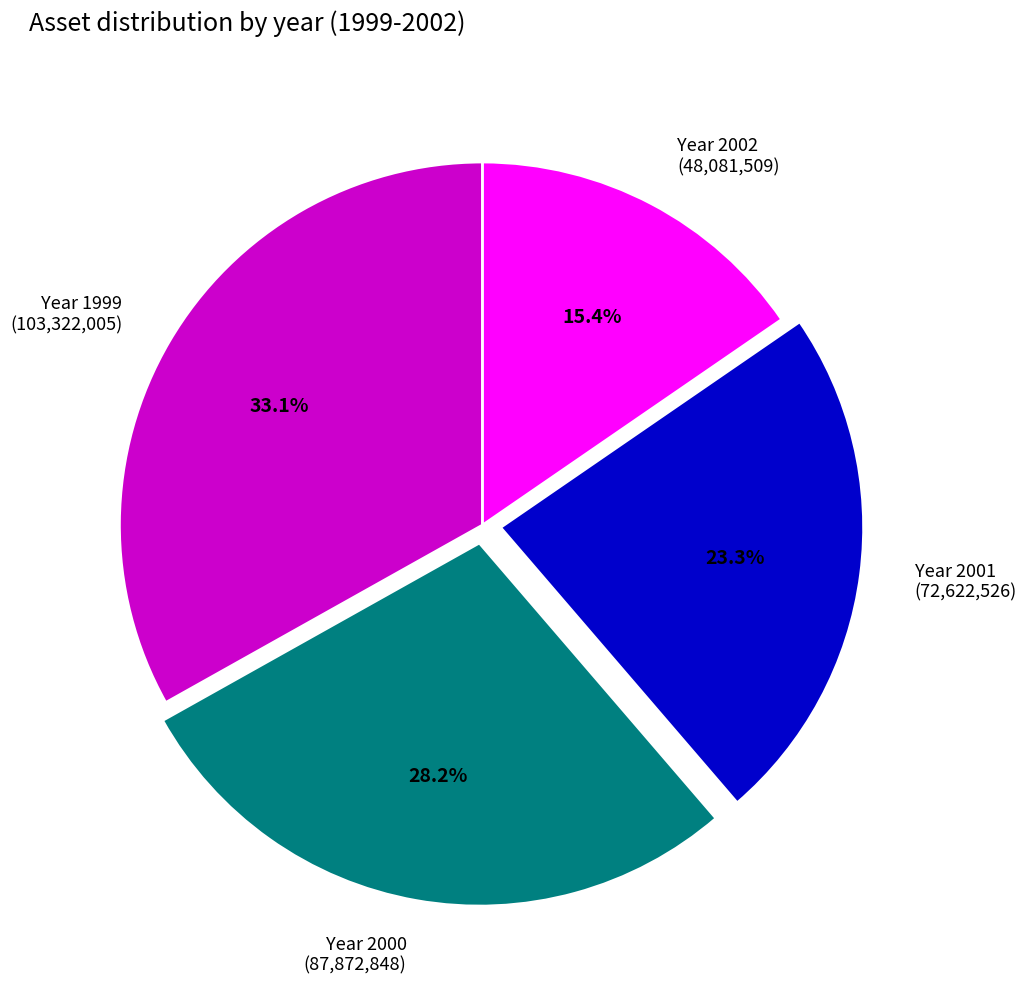

Which has a higher value, Year 1999 (103,322,005) or Year 2000 (87,872,848)?

Year 1999 (103,322,005)